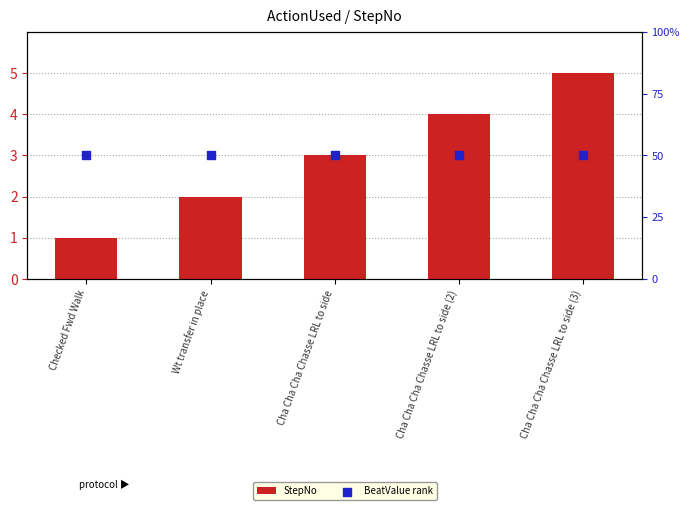

What are all the series names shown in the legend?

StepNo, BeatValue rank